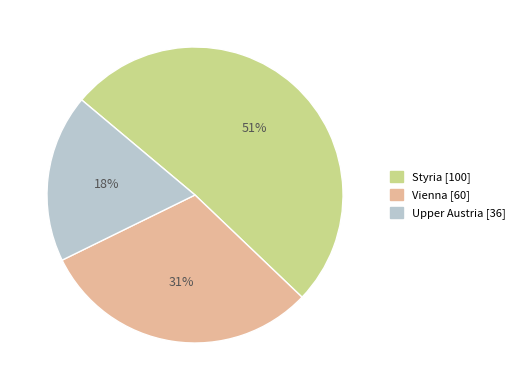

Is the sum of Upper Austria and Styria greater than half?

Yes